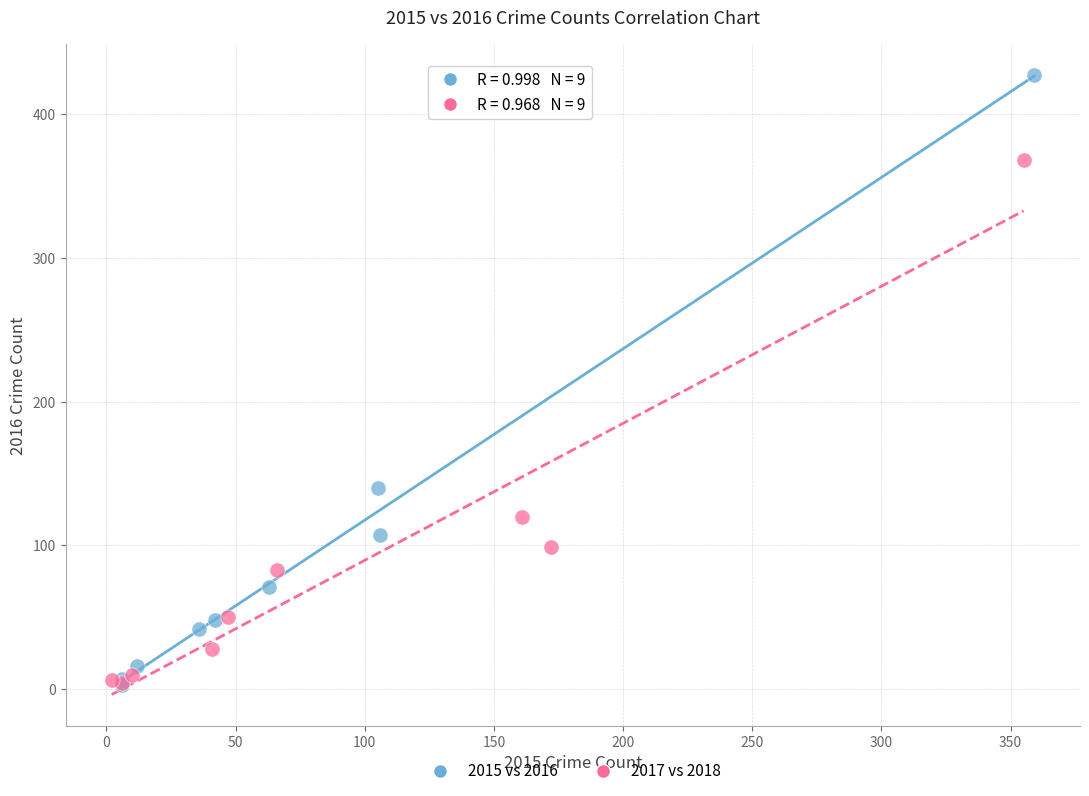

Which series contains the highest Y value?

2015 vs 2016